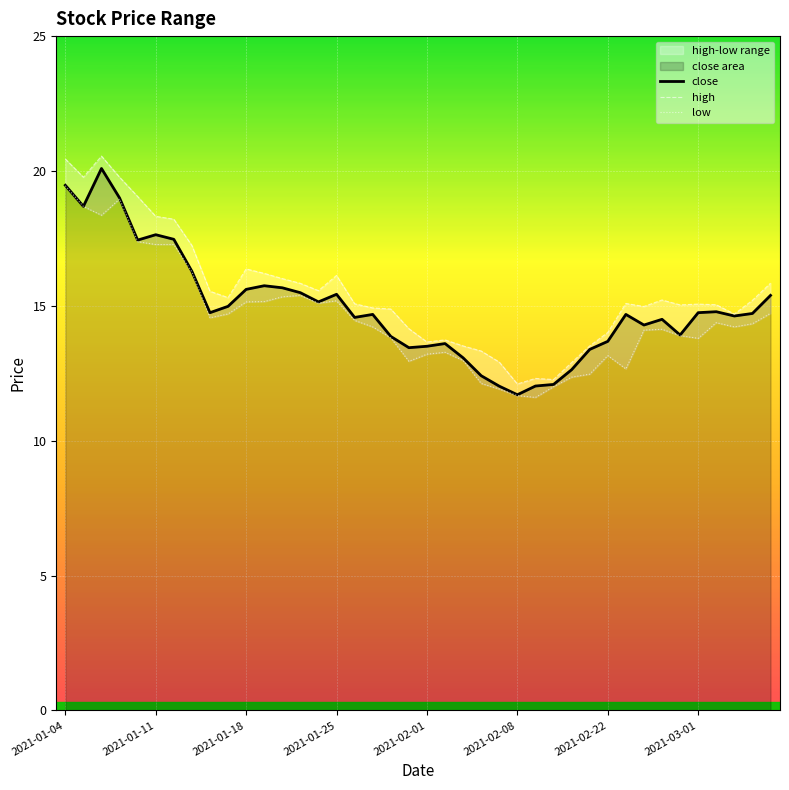

In high, how many points are higher than both neighbors (excluding endpoints)?

8